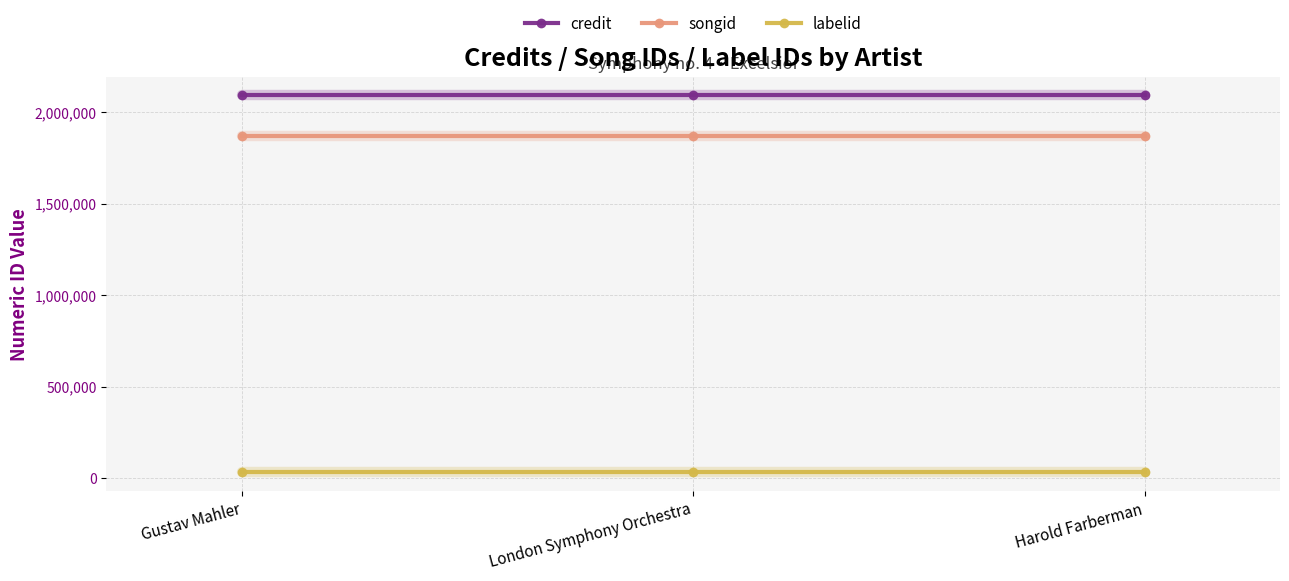

What is the average value of the songid series?

1871423